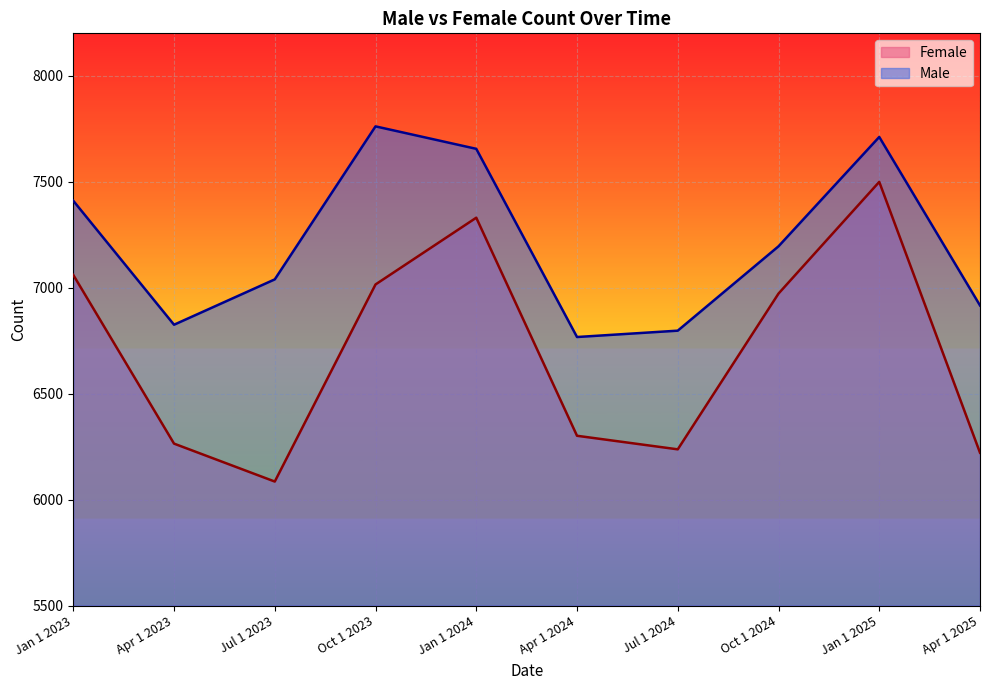

What is the highest value of the Female series?

7499